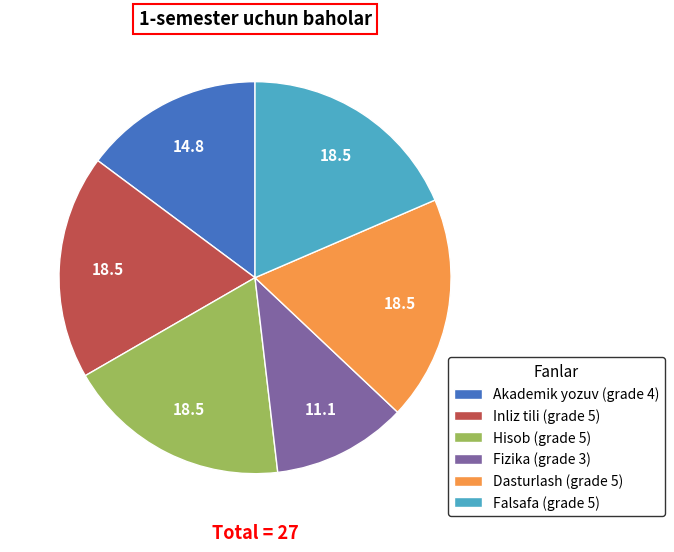

The Falsafa (grade 5) slice represents 19% of the pie. True or false?

True